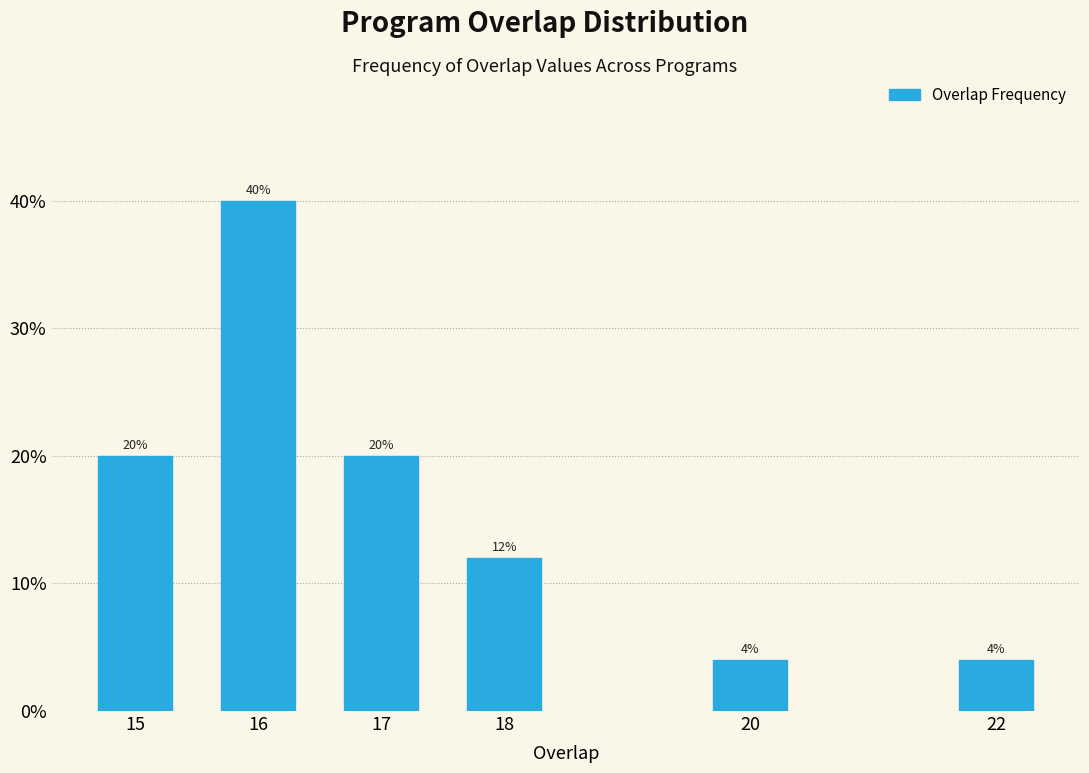

Reading right to left, list all the values displayed in this chart.

22=4	20=4	18=12	17=20	16=40	15=20